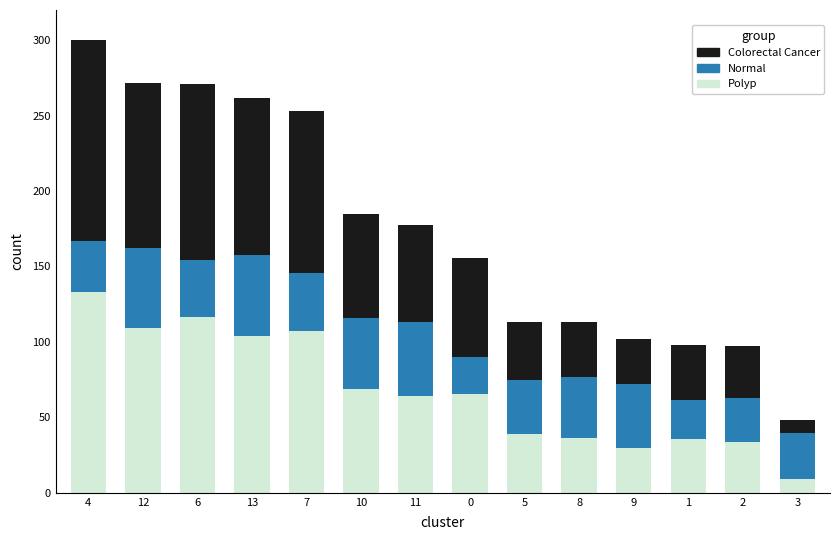

Is it true that Polyp equals 64.2 at 11?

True